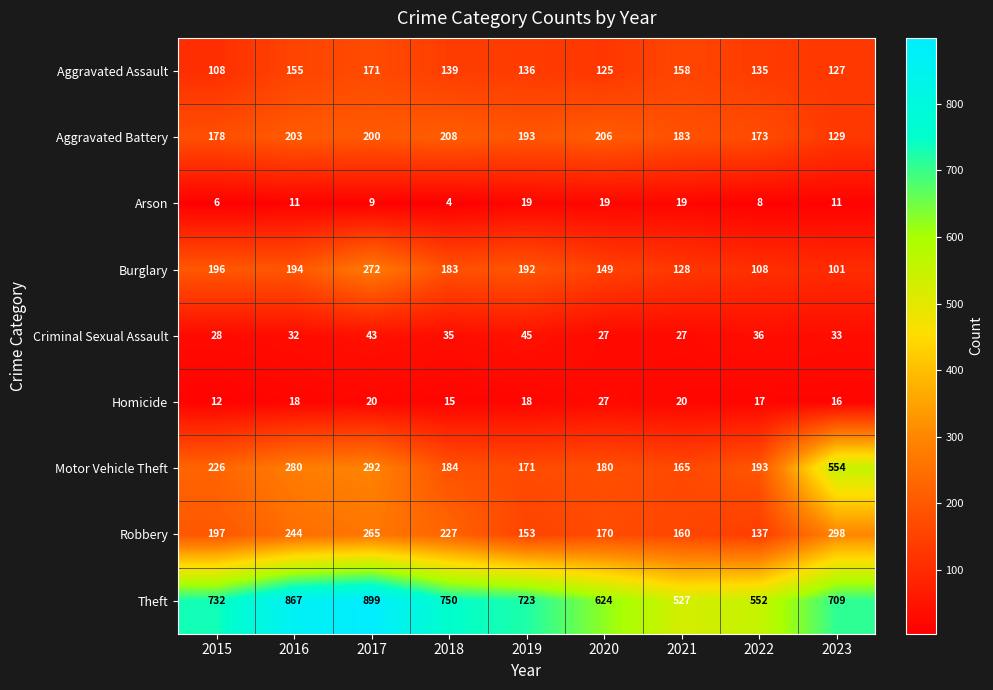

Count the number of categories in the chart.

9